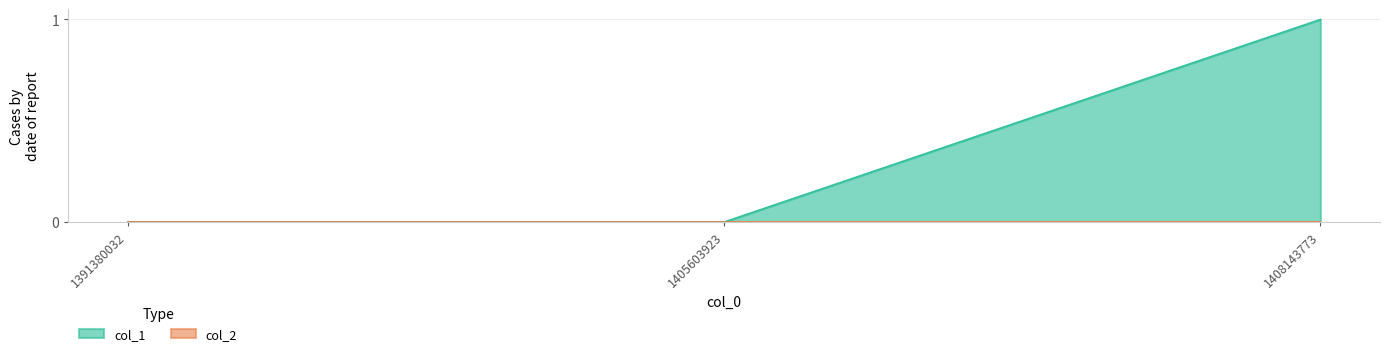

Rank the categories by value from lowest to highest.

1391380032, 1405603923, 1408143773